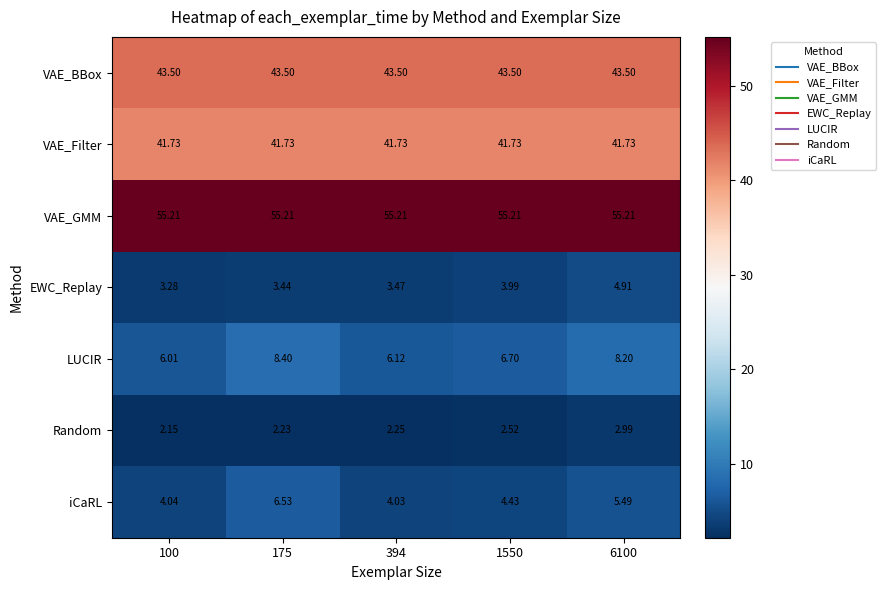

What is the spread (max minus min) of values at 1550?

52.7